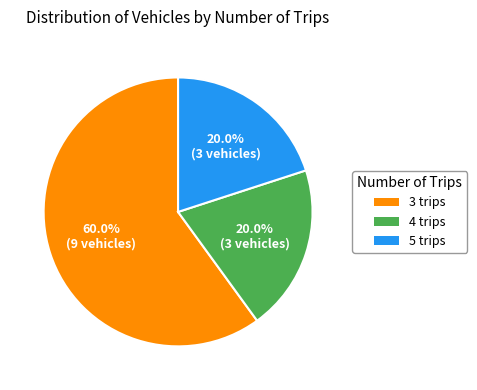

True or false: 4 trips accounts for 20% of the total.

True